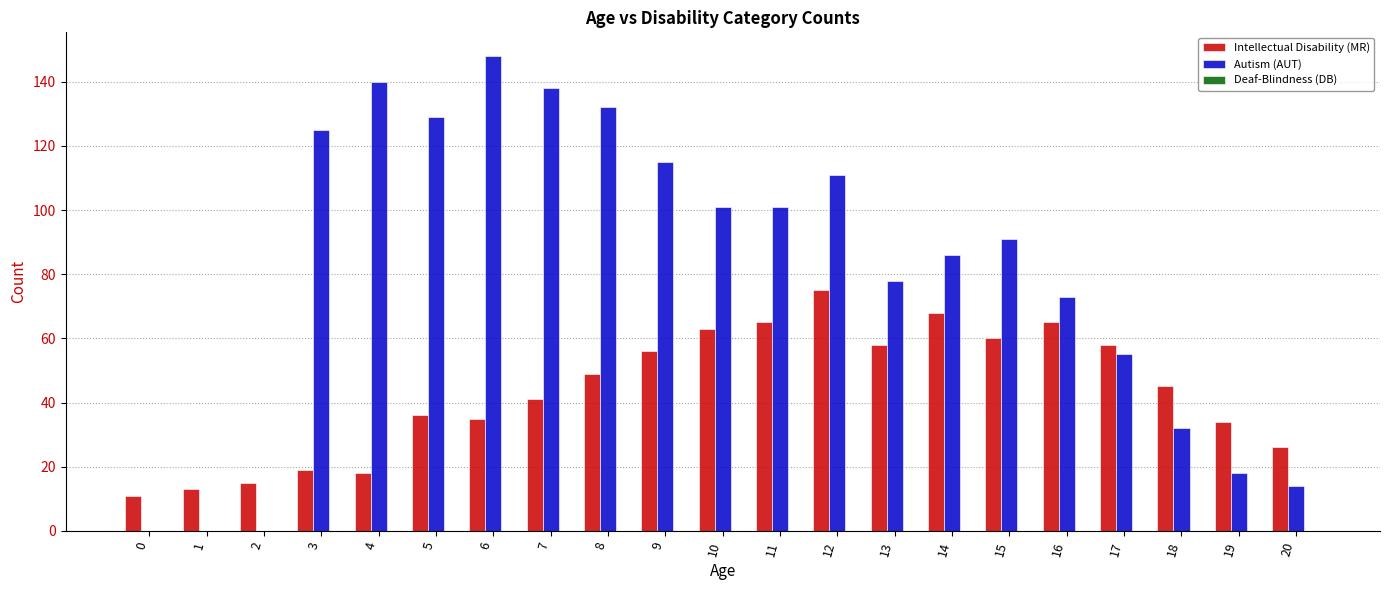

Which series changed the most between 18 and 20?

Intellectual Disability (MR)